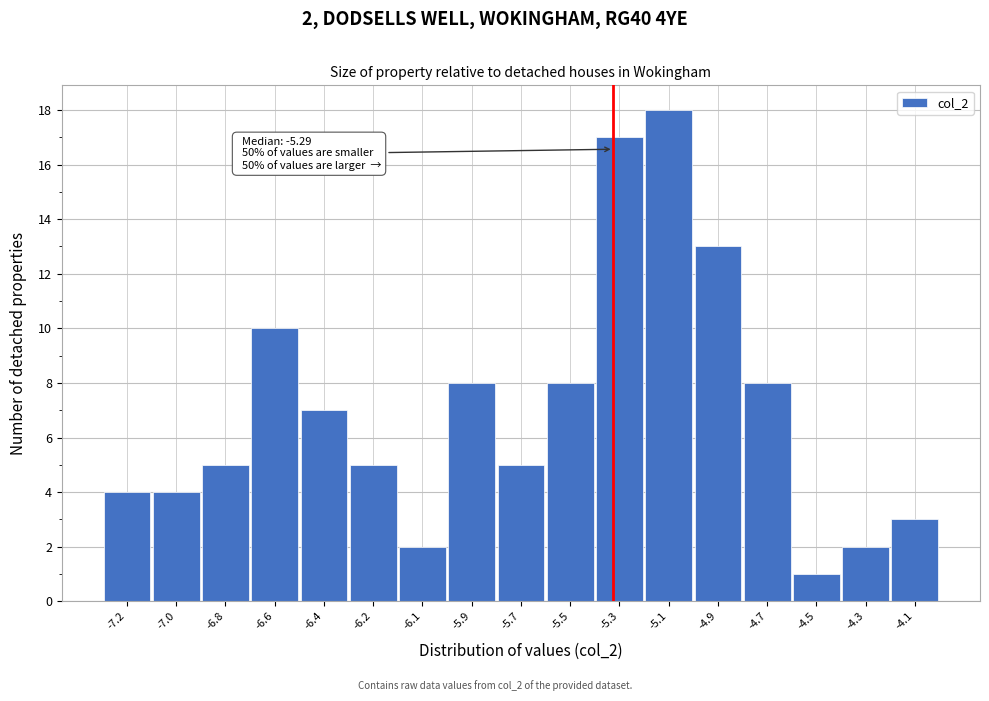

Reading left to right, extract all data points from this chart.

-7.2=4	-7.0=4	-6.8=5	-6.6=10	-6.4=7	-6.2=5	-6.1=2	-5.9=8	-5.7=5	-5.5=8	-5.3=17	-5.1=18	-4.9=13	-4.7=8	-4.5=1	-4.3=2	-4.1=3